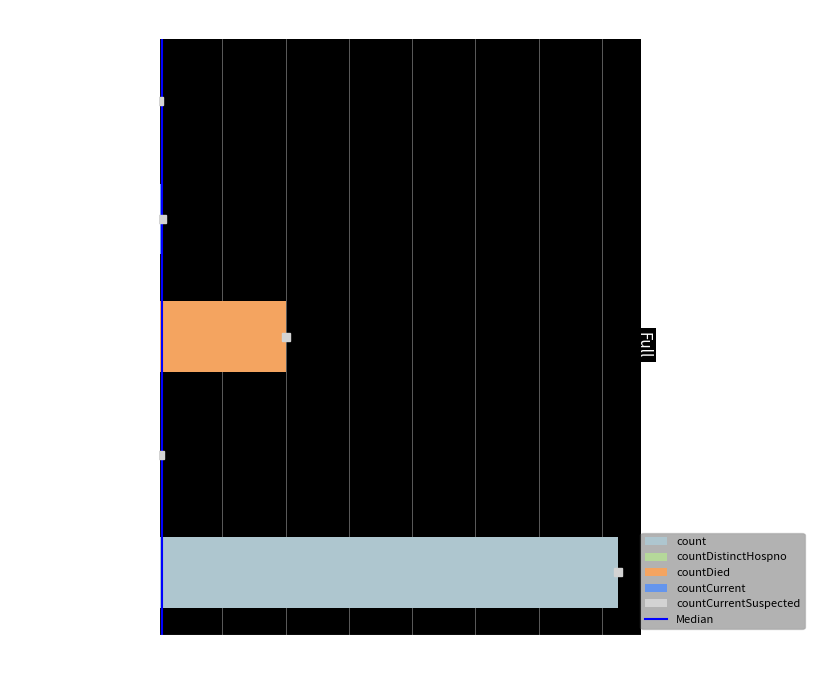

The chart shows a value of -11627 at countCurrentSuspected. True or false?

False